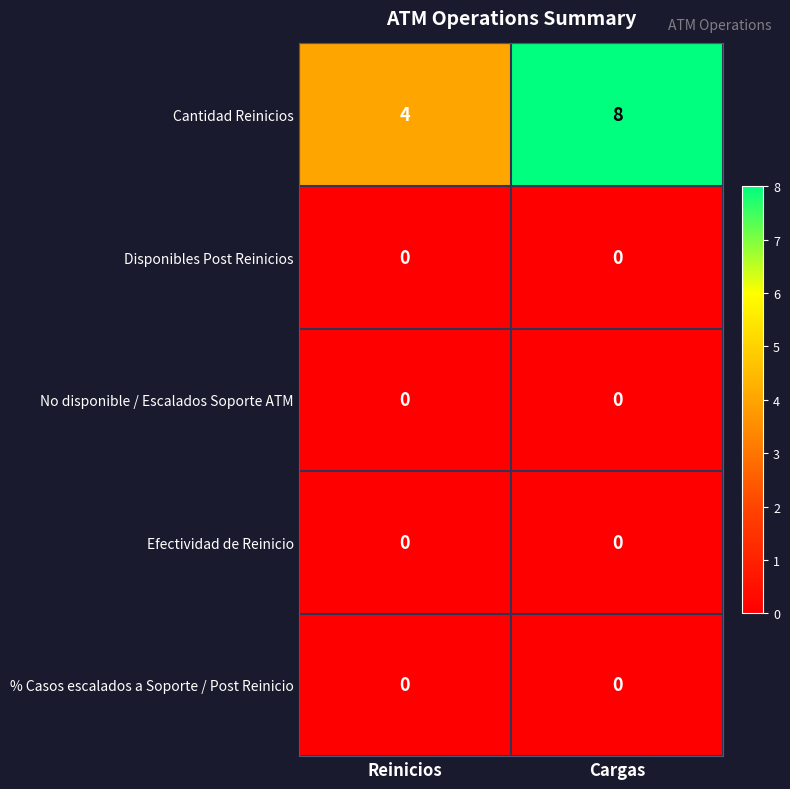

Which series changed the most between Reinicios and Cargas?

Cantidad Reinicios